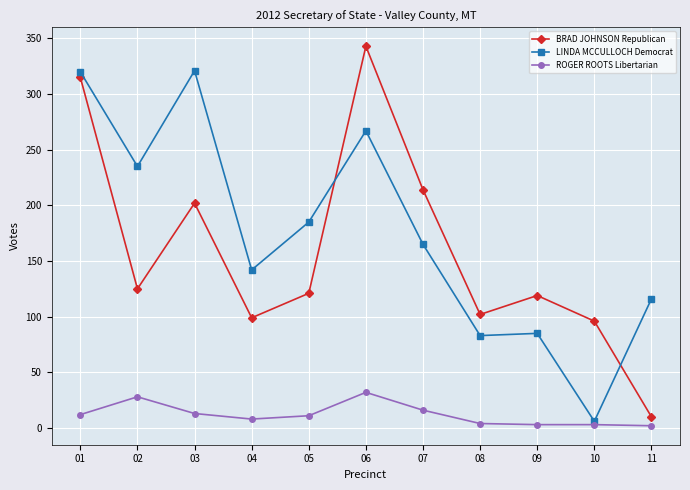

At which label does BRAD JOHNSON Republican reach its peak?

06